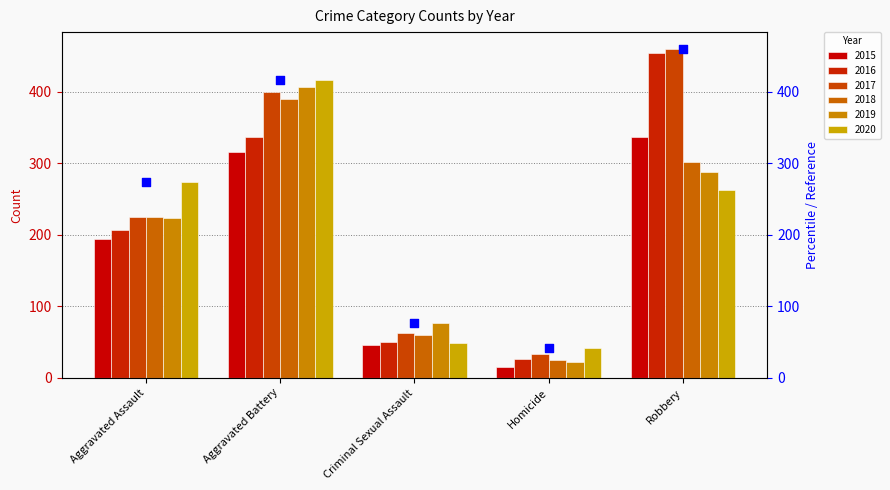

Which has a higher value, Aggravated Assault or Criminal Sexual Assault?

Aggravated Assault